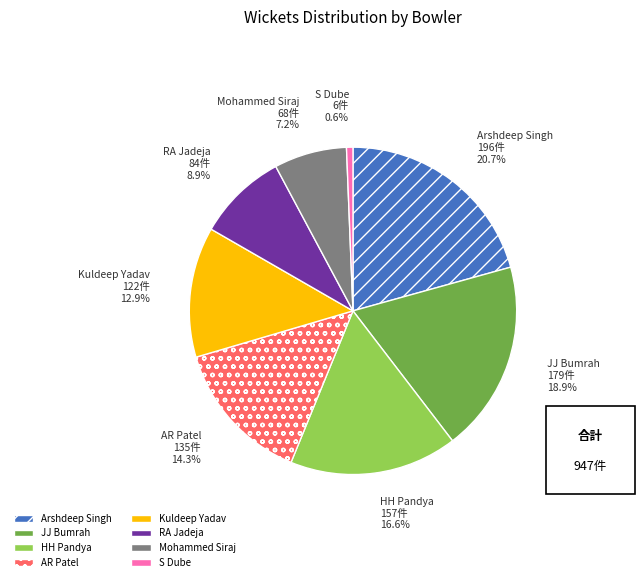

Which category has the biggest portion of the pie?

Arshdeep Singh